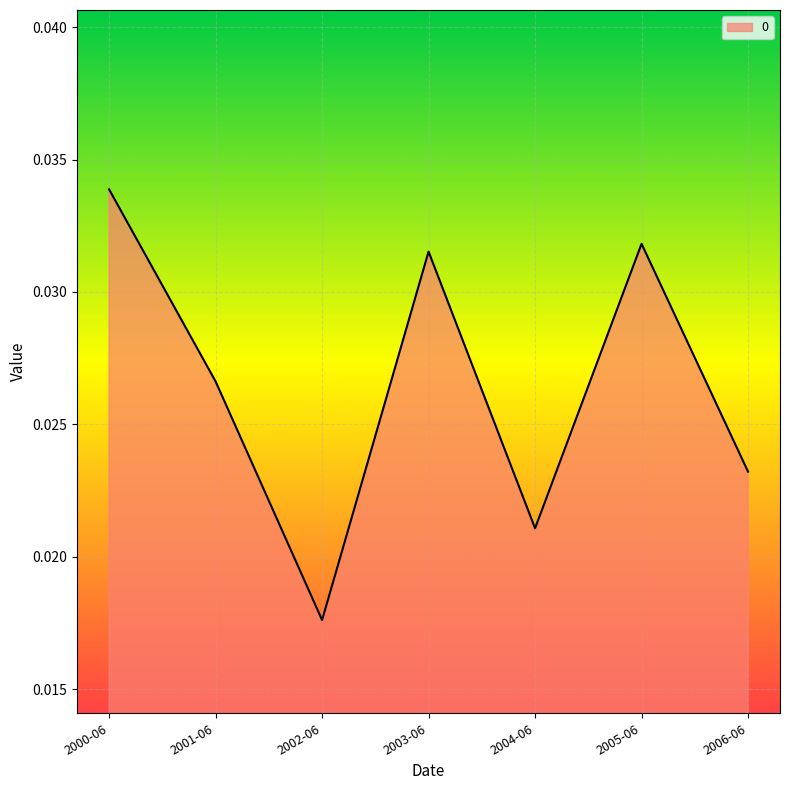

Does the chart display data point markers on the line(s)?

No